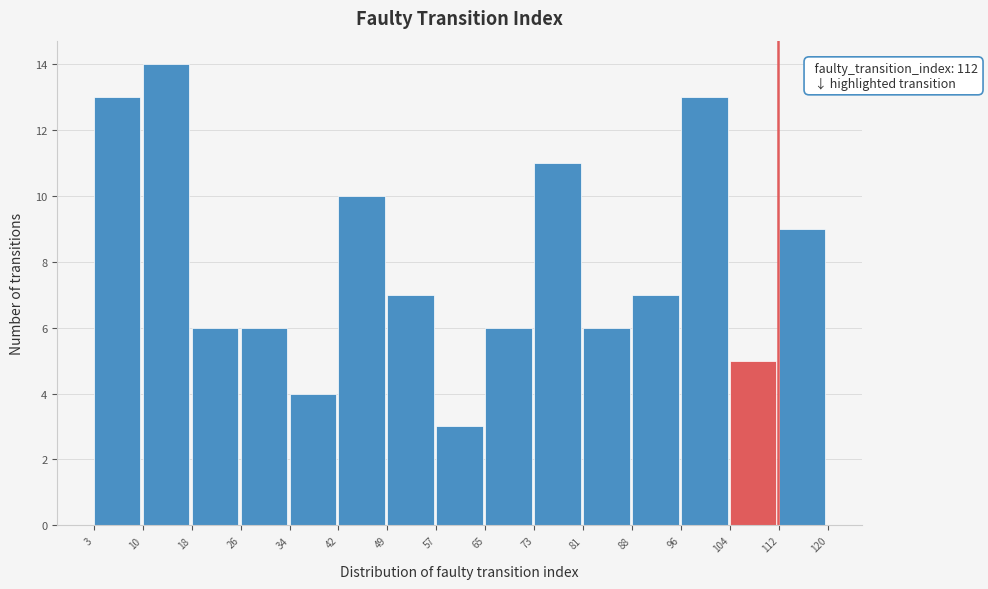

Which range on the x-axis has the tallest bar?

10 to 18